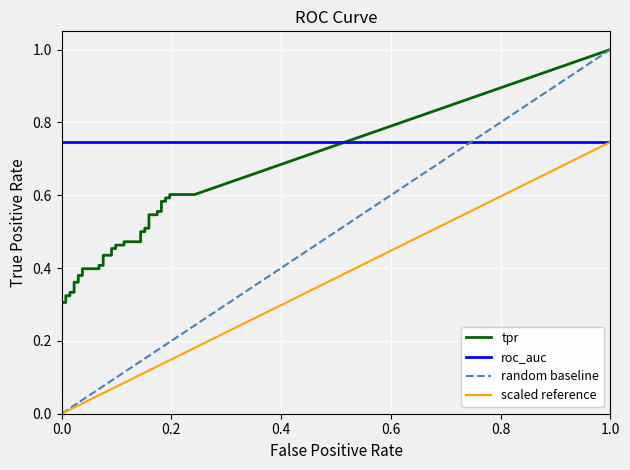

Which series has the largest total across all categories?

tpr